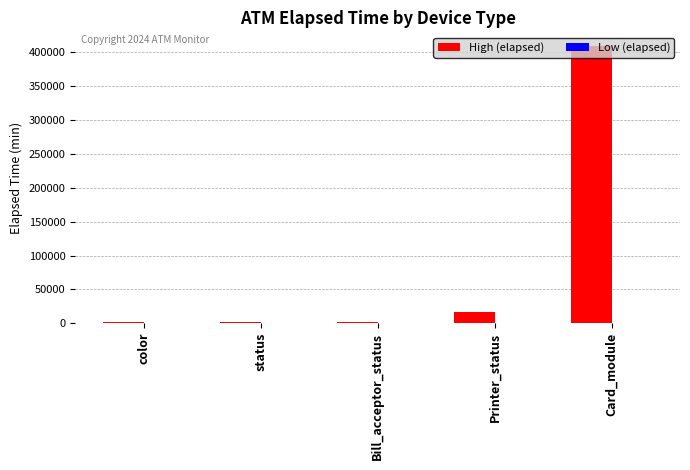

True or false: High (elapsed) has a value of 244031 at Card_module.

False